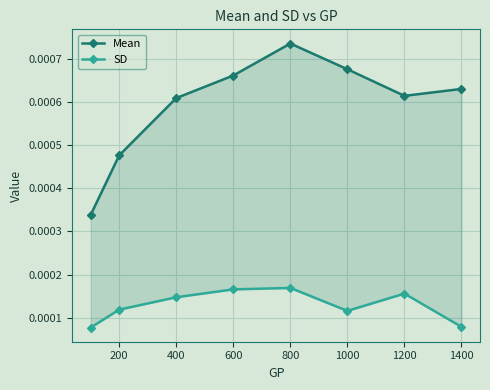

The value of SD at 1400 is 0.0. True or false?

True